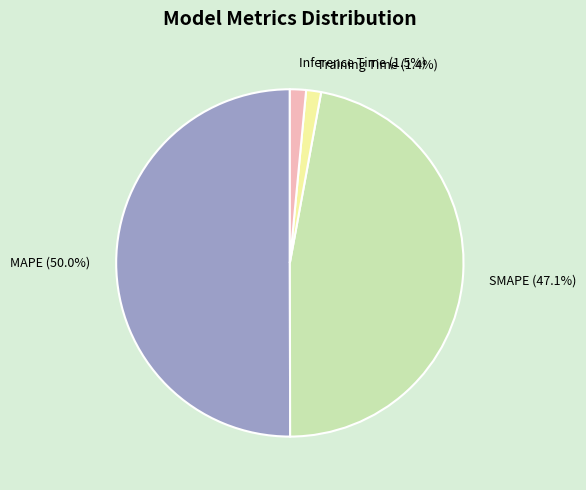

Which slice is the largest?

MAPE